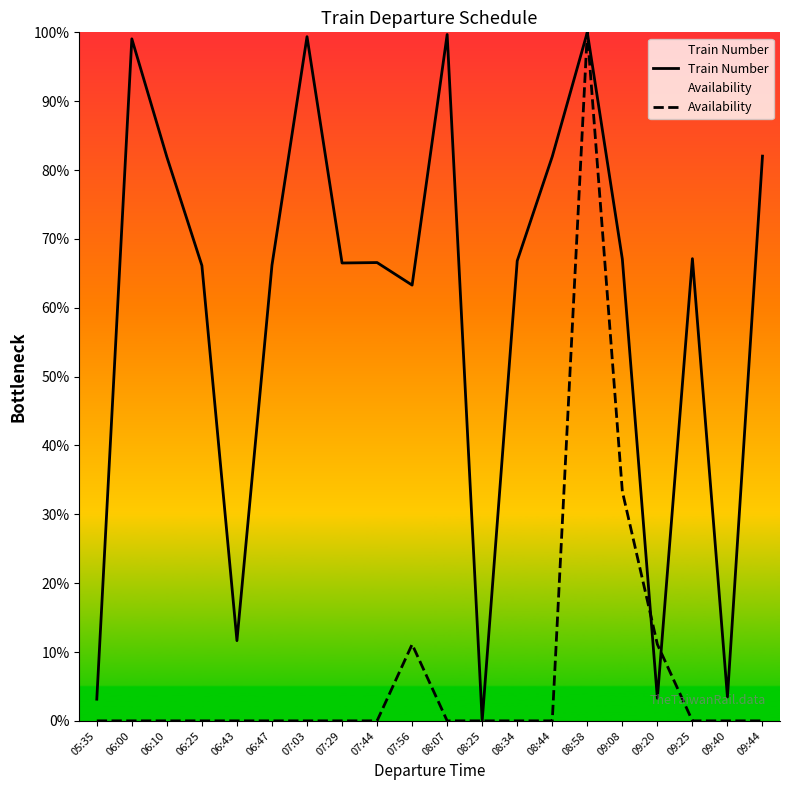

Is this an area chart (filled region under the line)?

No